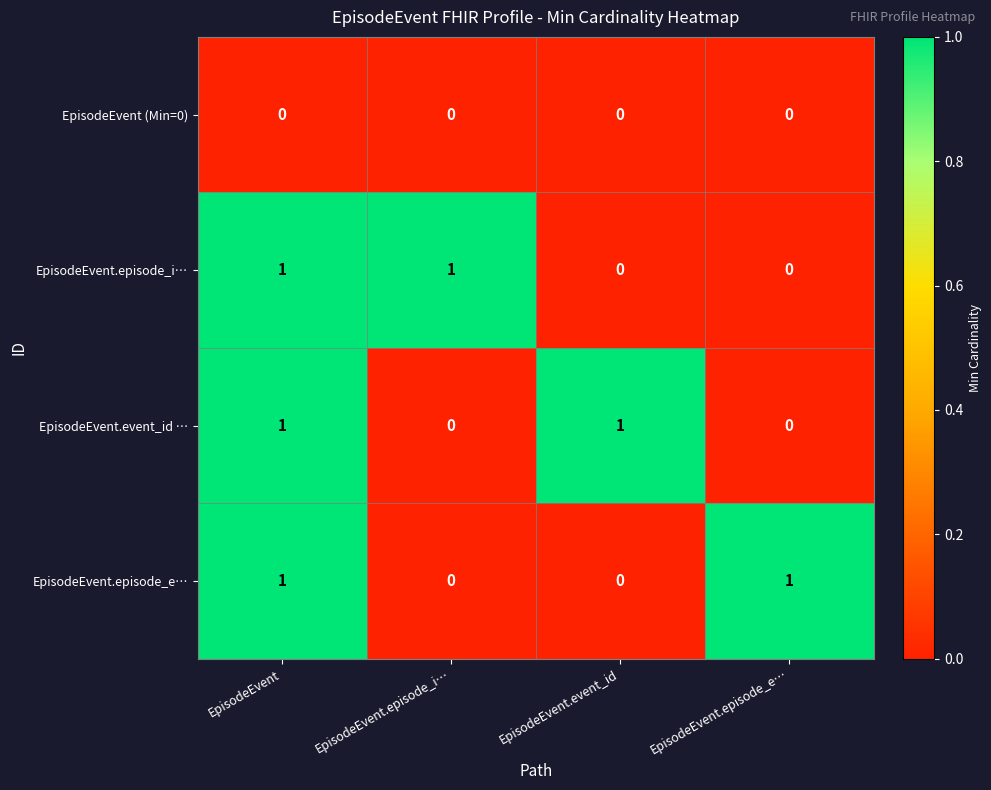

Reading left to right, list all the values displayed in this chart.

EpisodeEvent (Min=0): 0	0	0	0
EpisodeEvent.episode_i…: 1	1	0	0
EpisodeEvent.event_id …: 1	0	1	0
EpisodeEvent.episode_e…: 1	0	0	1